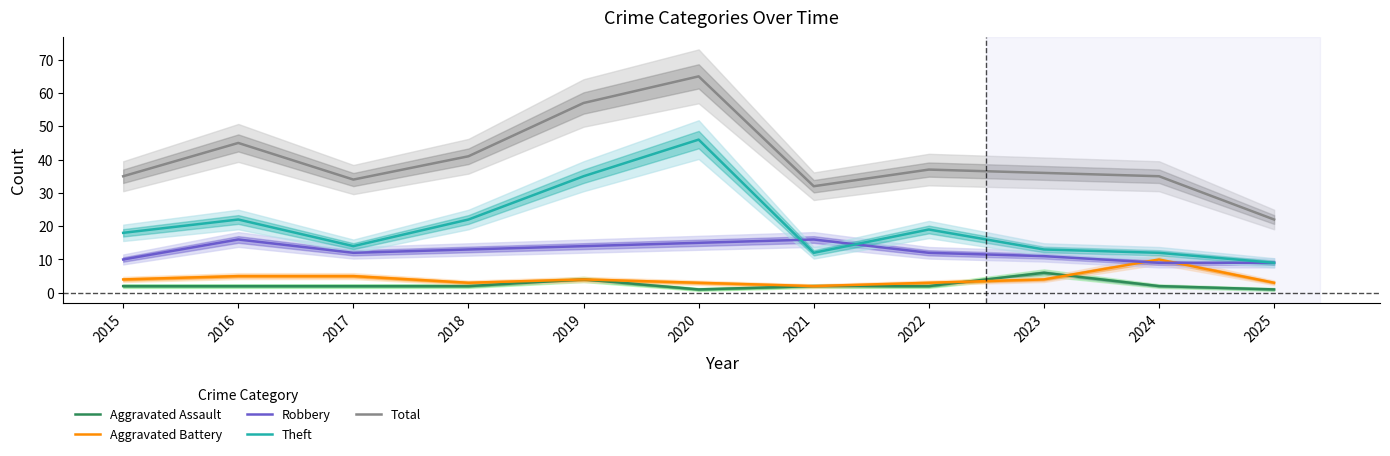

Reading left to right, extract all data points from this chart.

Aggravated Assault: 2	2	2	2	4	1	2	2	6	2	1
Aggravated Battery: 4	5	5	3	4	3	2	3	4	10	3
Robbery: 10	16	12	13	14	15	16	12	11	9	9
Theft: 18	22	14	22	35	46	12	19	13	12	9
Total: 35	45	34	41	57	65	32	37	36	35	22